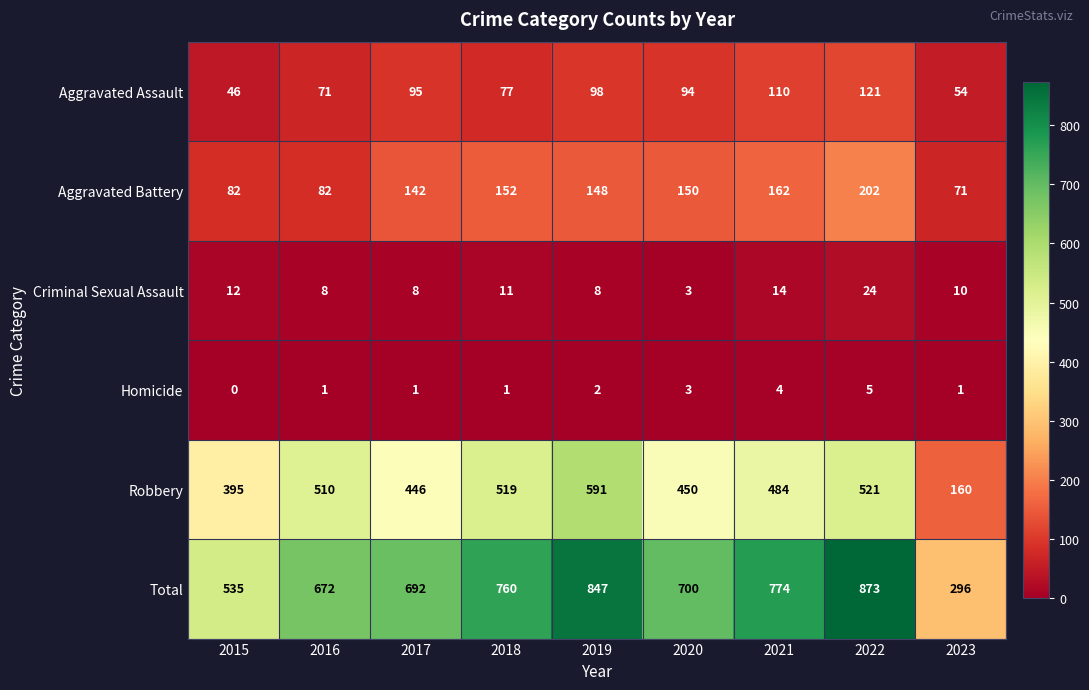

What is the difference between the maximum and minimum values in the Robbery series?

431